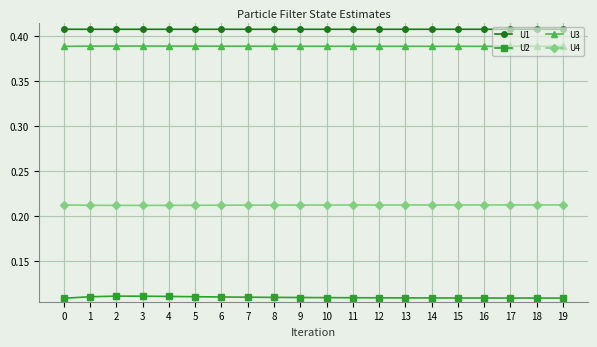

What is the sum of all U2 values?

2.2